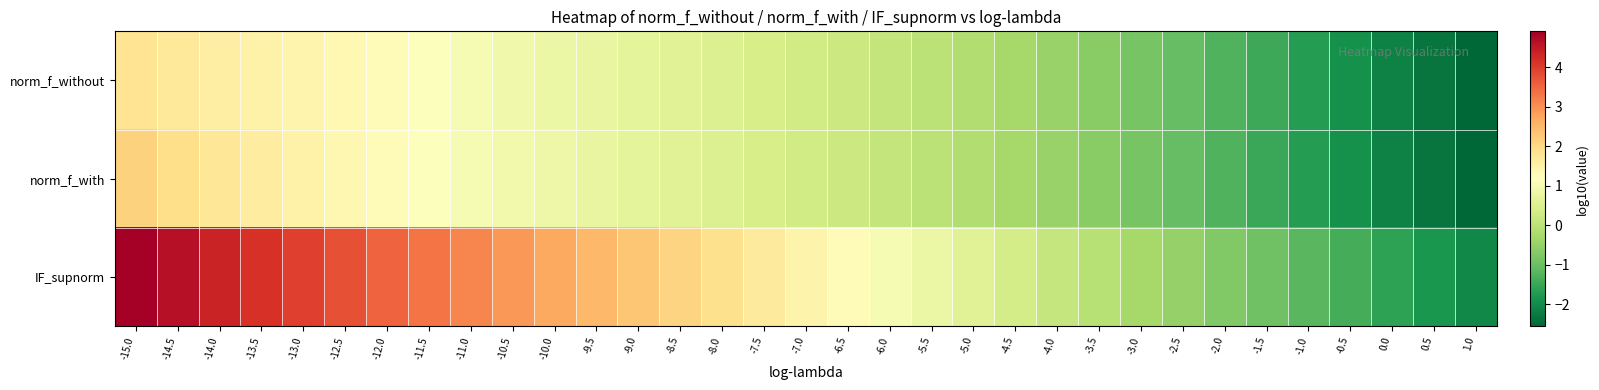

At how many categories does at least one series exceed 0?

23